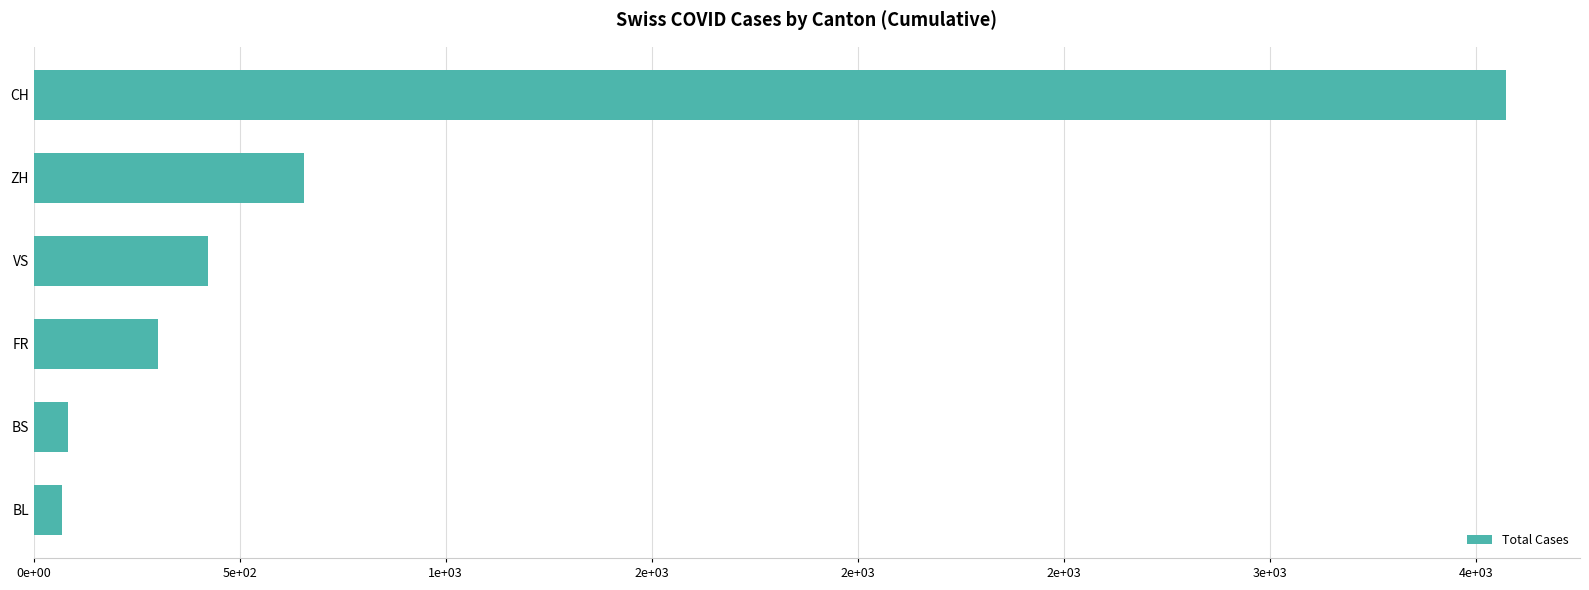

Are the bars horizontal?

Yes